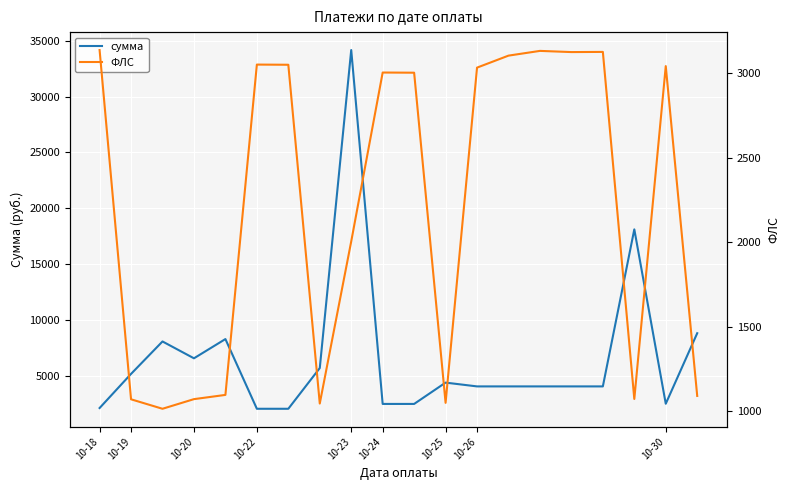

What is the maximum value for сумма?

34177.6